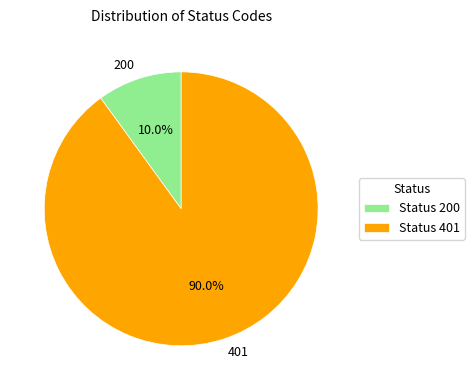

Rank the categories by value from lowest to highest.

200, 401